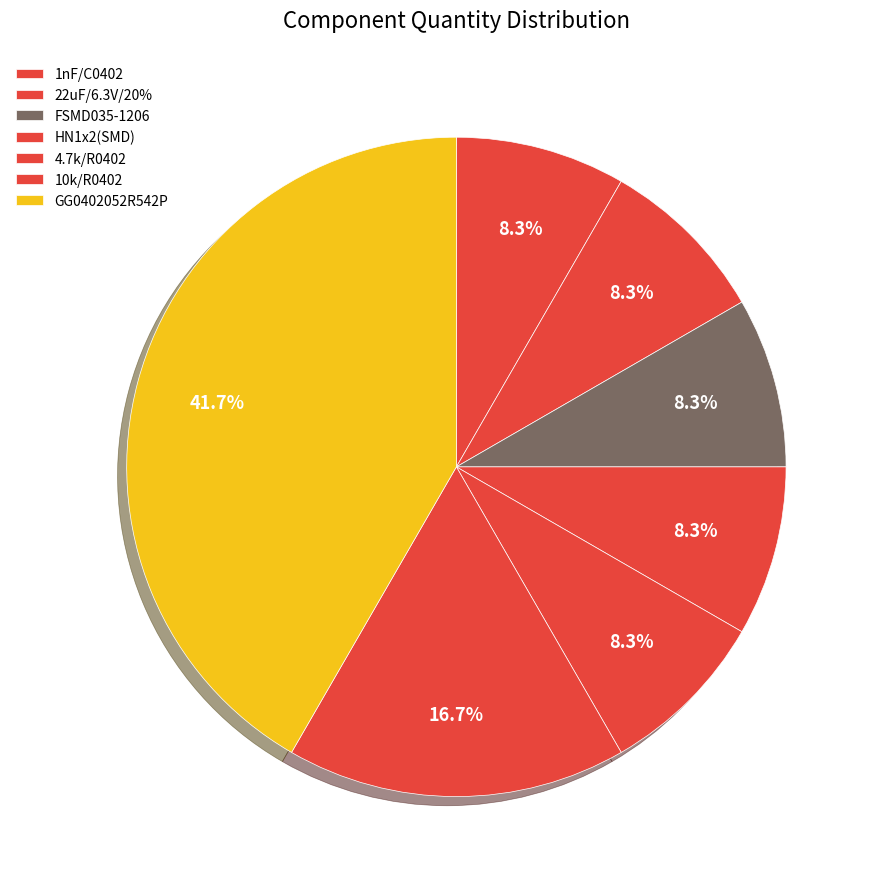

Count the number of slices in the pie.

7